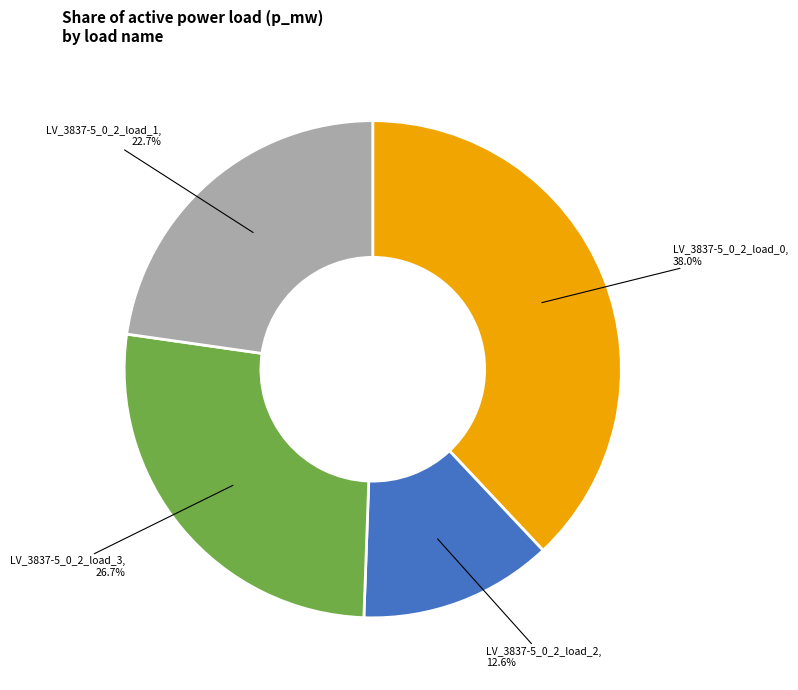

To the nearest percent, what is the average slice percentage?

25%